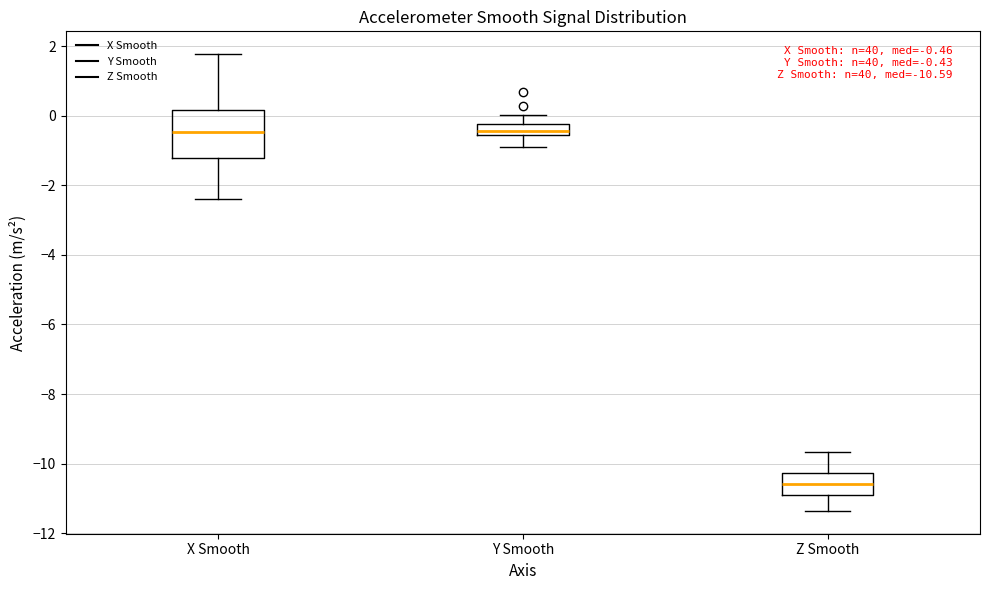

Comparing the boxes themselves (not the whiskers), which one is the tallest?

X Smooth